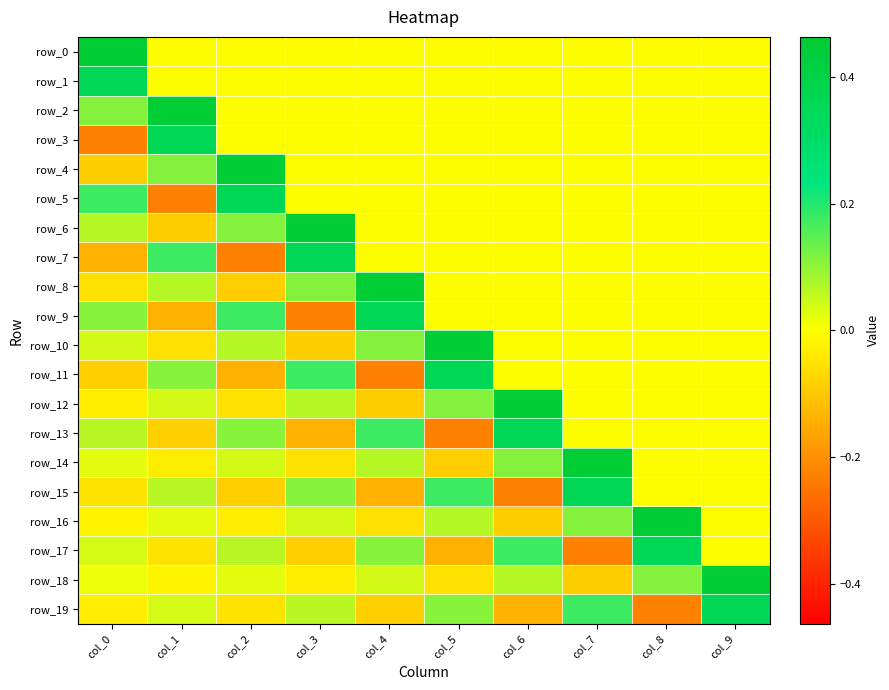

Between col_1 and col_6, which is larger?

col_1